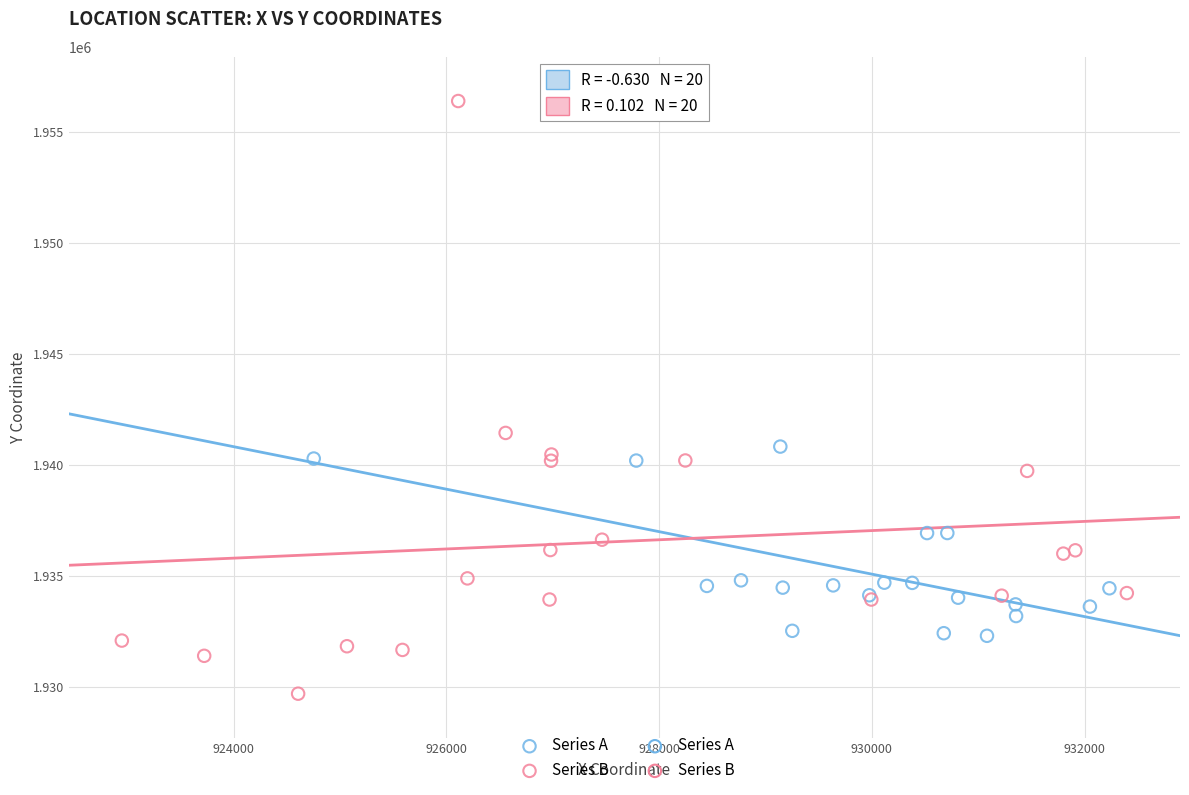

Which series contains the highest Y value?

Series B